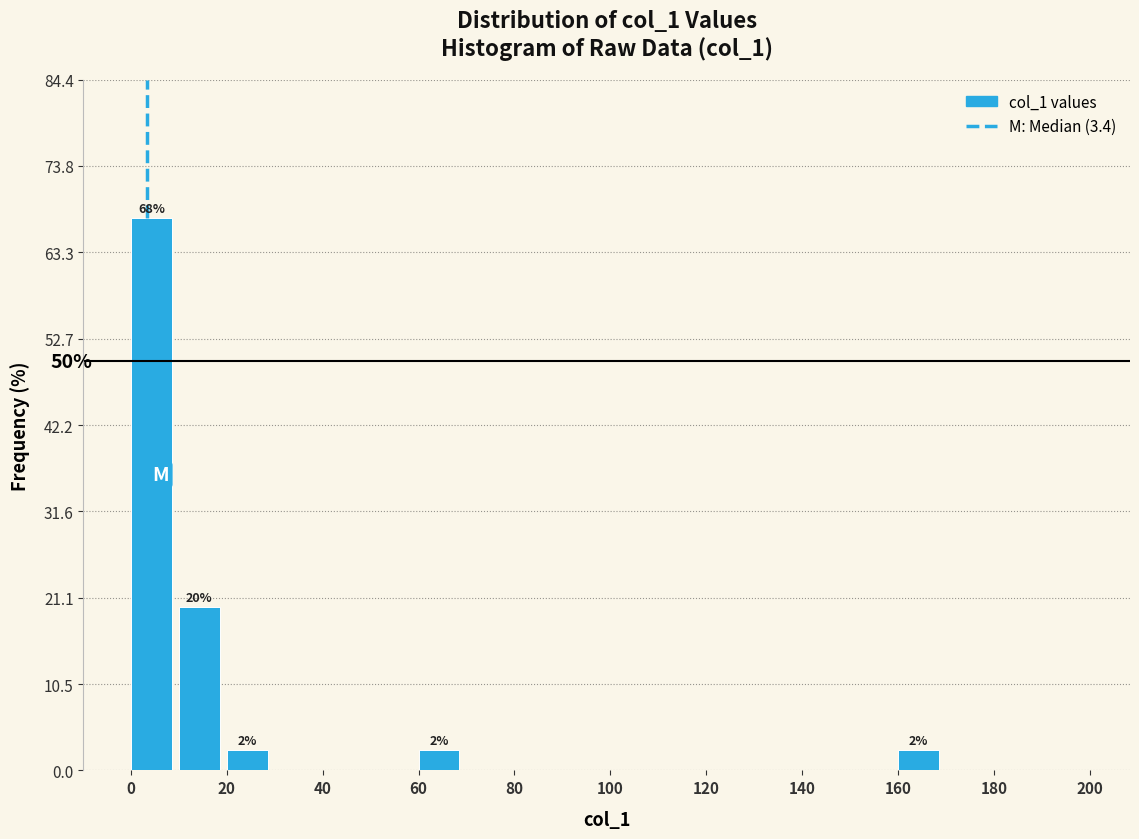

Over which range of the x-axis is the bar tallest?

0 to 10